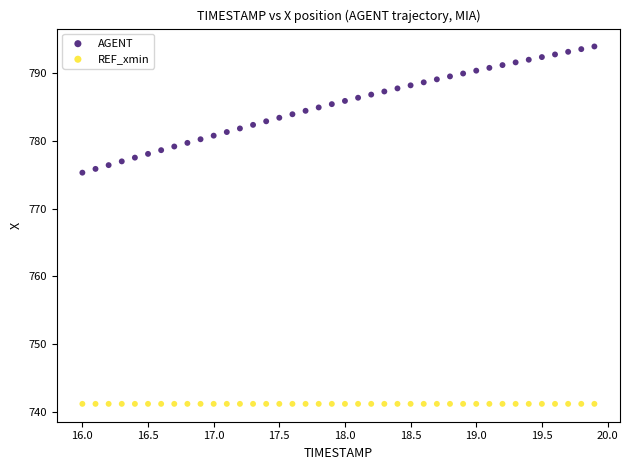

Which series reaches the minimum Y coordinate?

REF_xmin